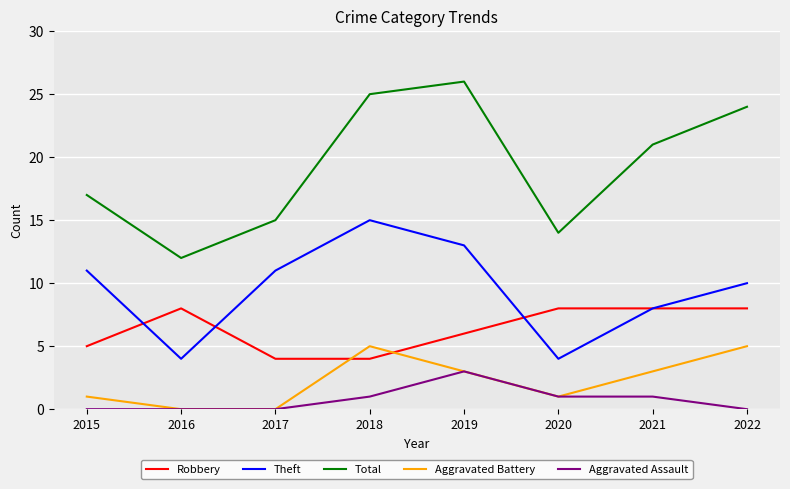

Reading left to right, transcribe all the data shown in this chart.

Robbery: 2015=5	2016=8	2017=4	2018=4	2019=6	2020=8	2021=8	2022=8
Theft: 2015=11	2016=4	2017=11	2018=15	2019=13	2020=4	2021=8	2022=10
Total: 2015=17	2016=12	2017=15	2018=25	2019=26	2020=14	2021=21	2022=24
Aggravated Battery: 2015=1	2016=0	2017=0	2018=5	2019=3	2020=1	2021=3	2022=5
Aggravated Assault: 2015=0	2016=0	2017=0	2018=1	2019=3	2020=1	2021=1	2022=0